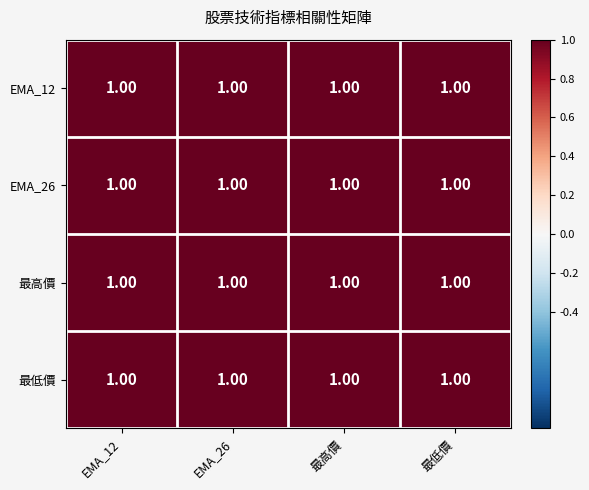

Where is 最高價 nearest to the value 0?

EMA_26